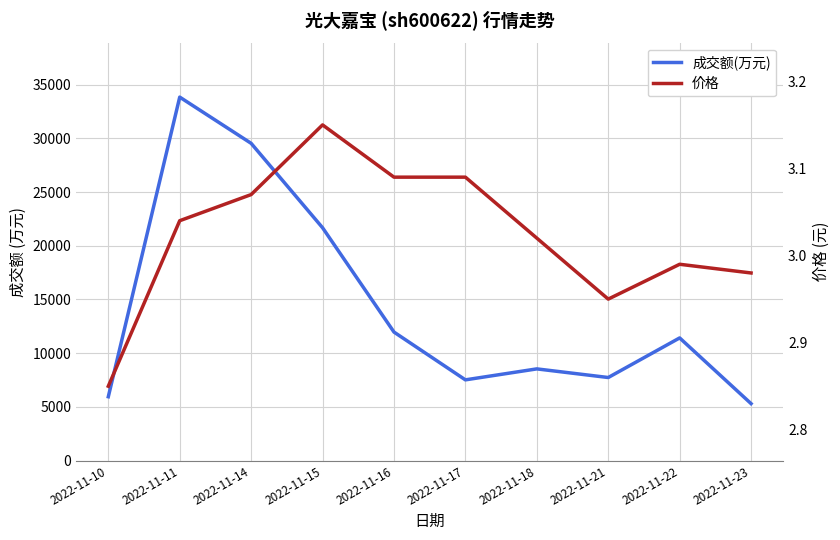

Which series changed the most between 2022-11-11 and 2022-11-16?

成交额(万元)